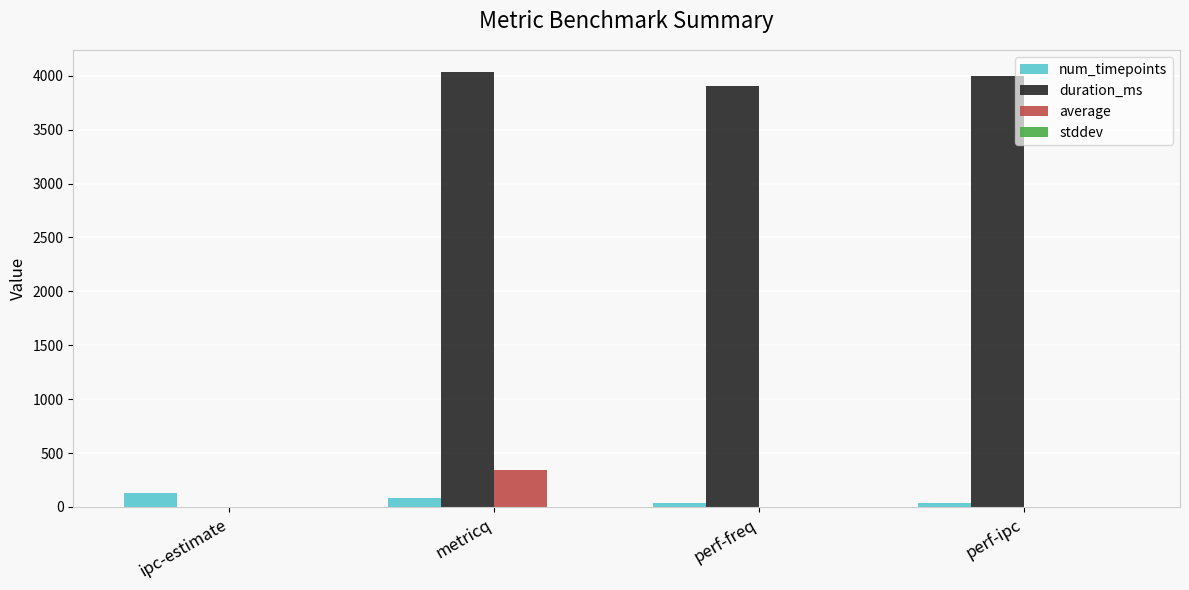

The duration_ms series shows 5491.6 at perf-freq. True or false?

False